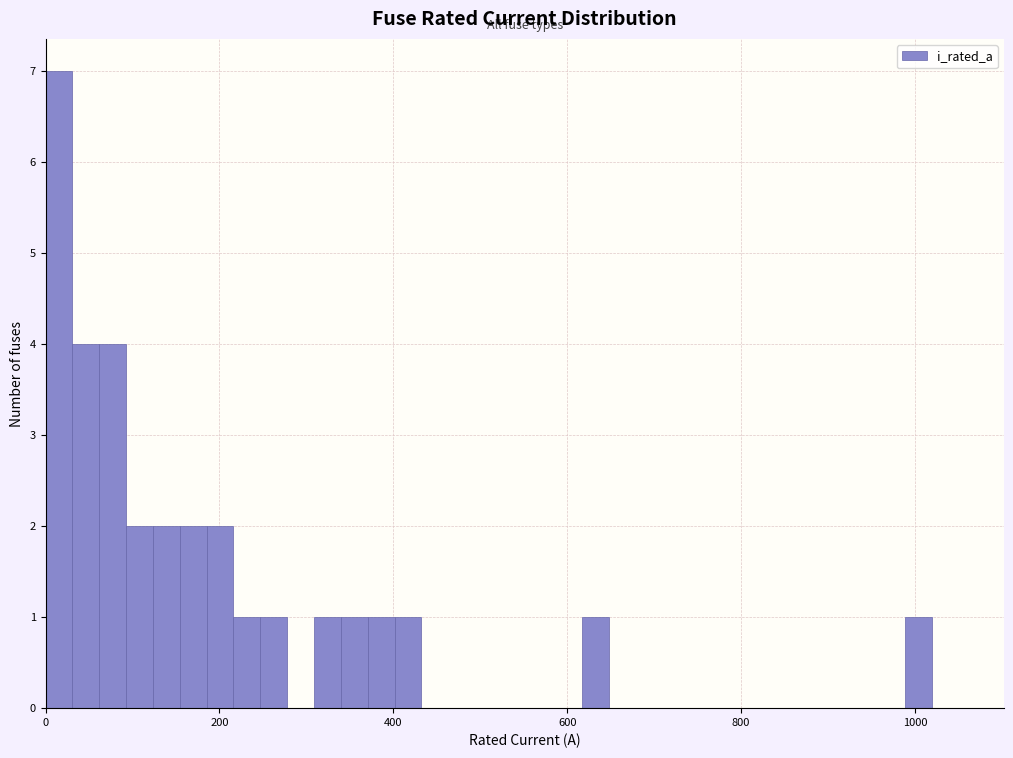

Read against the x-axis, roughly where is the centre of the tallest bar?

20